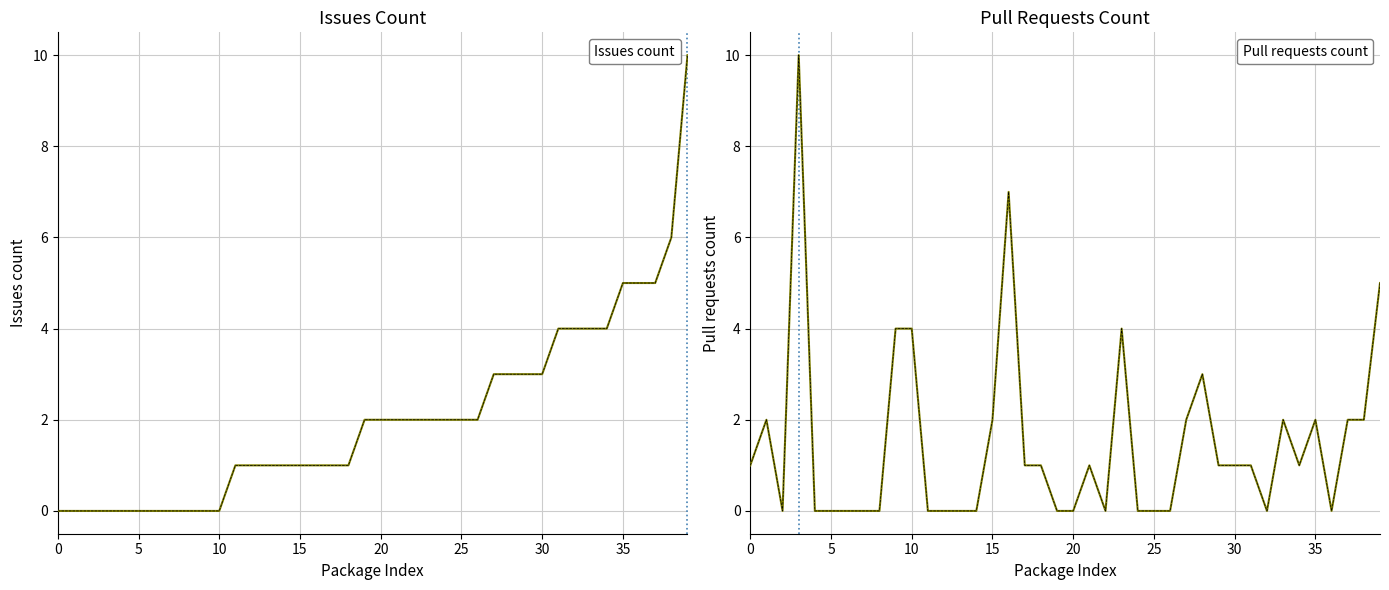

True or false: Issues count has a value of 2 at 22.

True